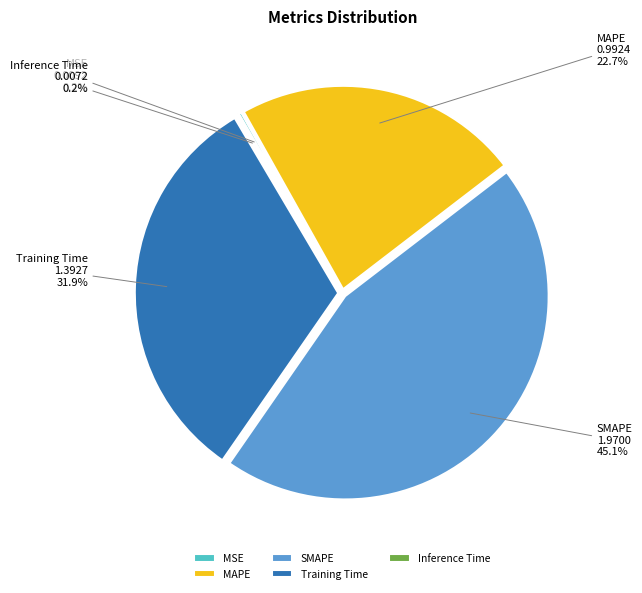

To the nearest percent, what percentage of the pie is Training Time?

32%